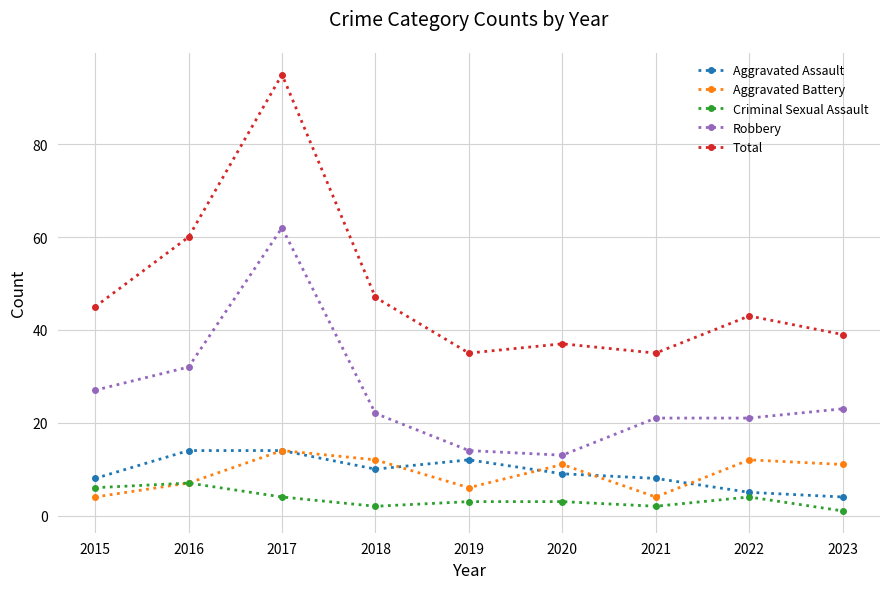

True or false: Total has a value of 55 at 2023.

False